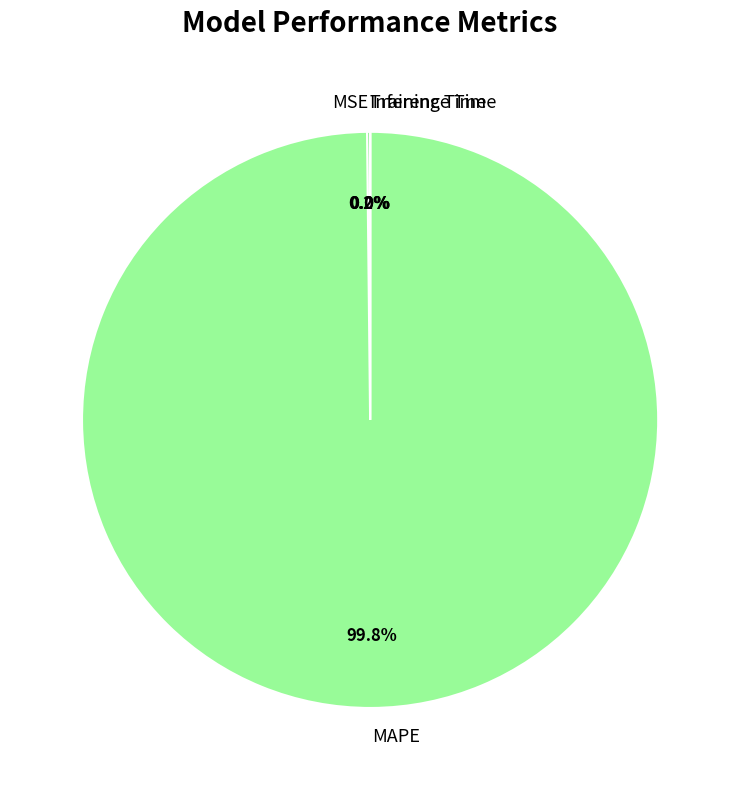

Does any single category account for the majority?

Yes